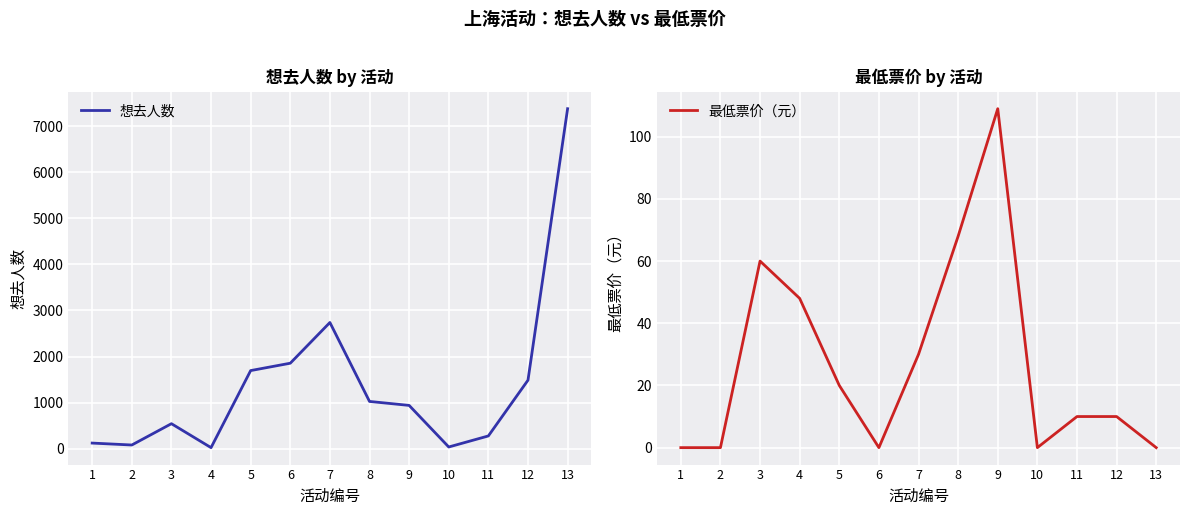

Which series has the largest total across all categories?

想去人数